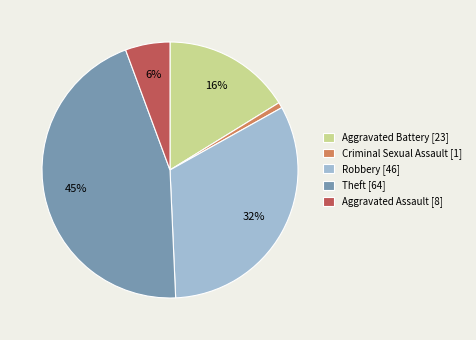

Which category has the smallest portion of the pie?

Criminal Sexual Assault